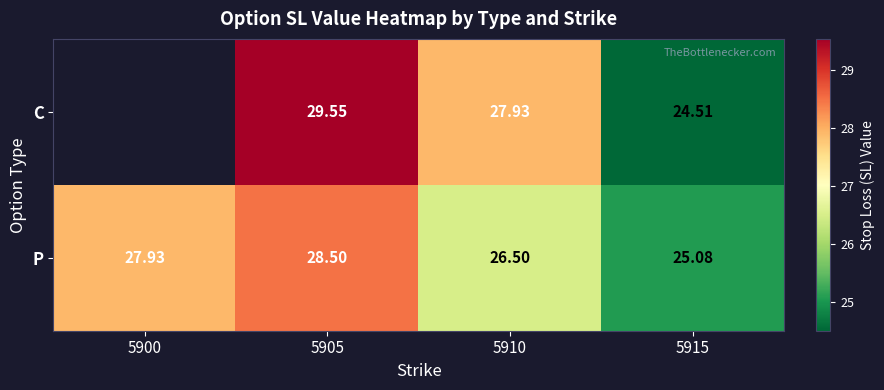

Is the value of C at 5915 greater than the value of P at 5900?

No